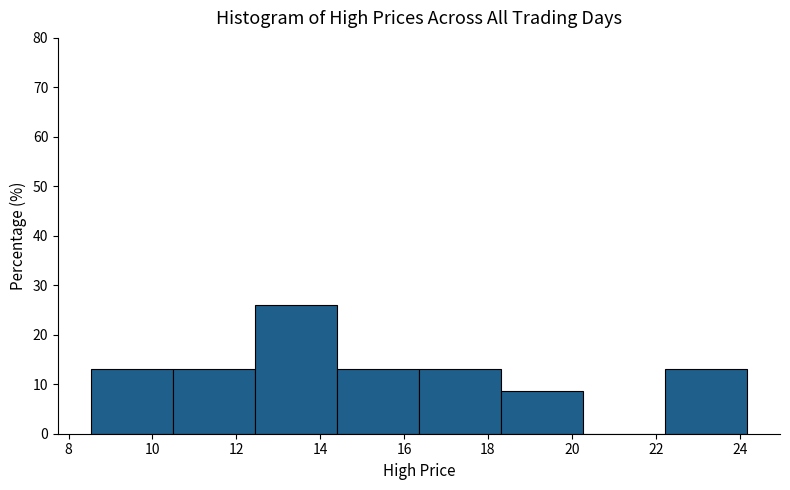

How tall is the bar that spans 22.2 to 24.2 on the x-axis? Neither the bar edges nor the heights are printed on the chart, so give them approximately, as read against the axes.

13